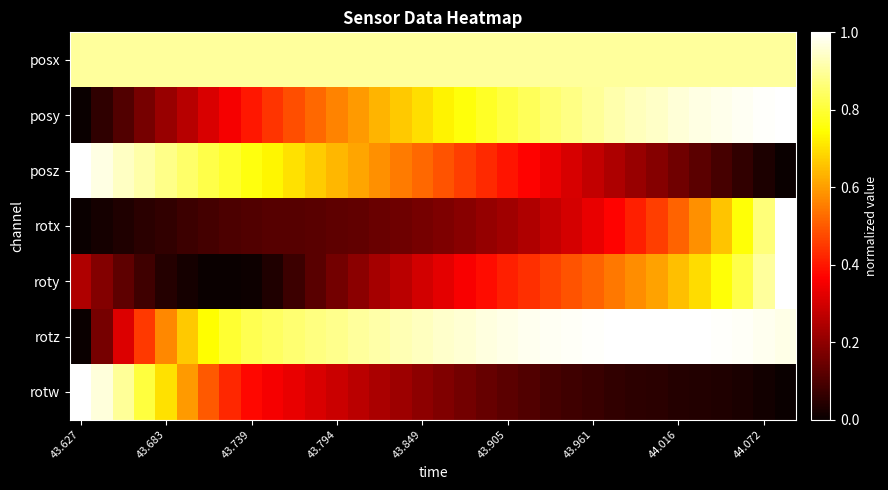

Count the number of data series in this chart.

7